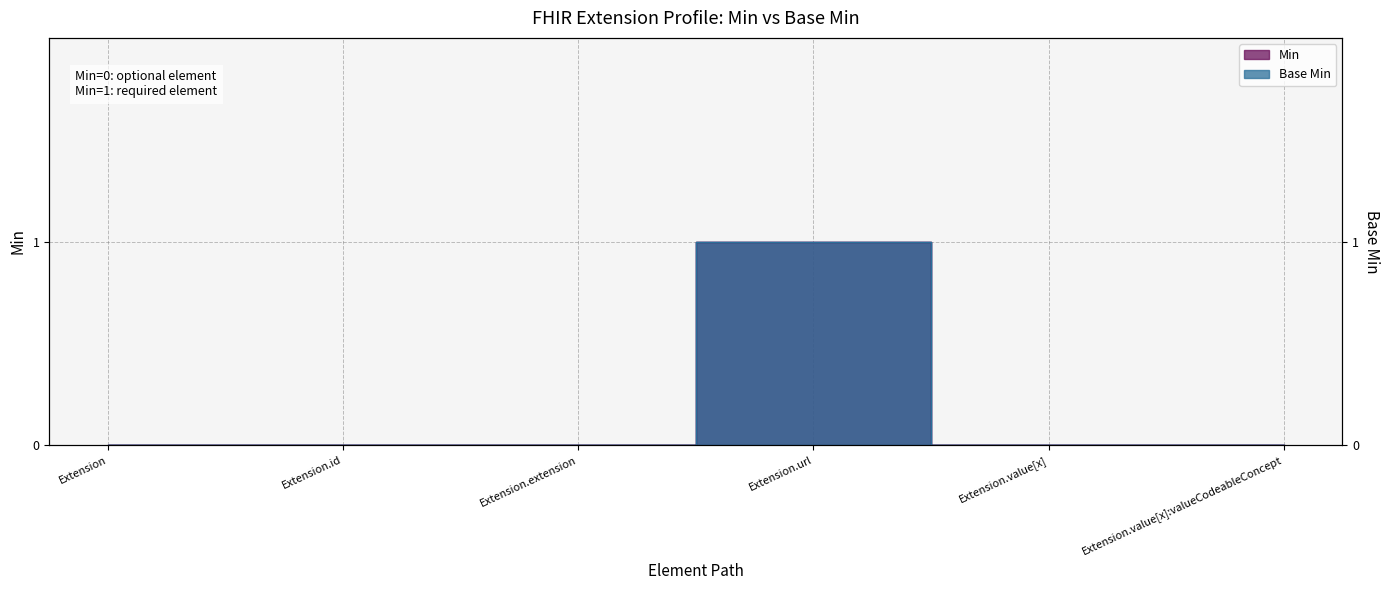

True or false: Min and Base Min intersect in this chart.

False